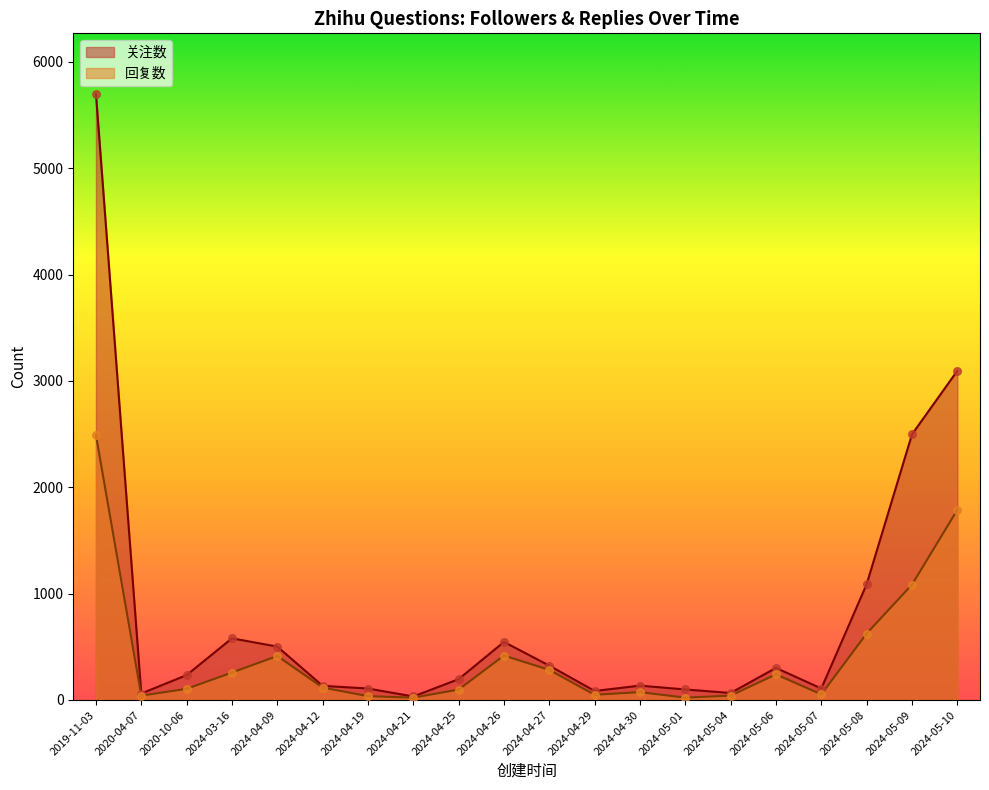

What are all the series names shown in the legend?

关注数, 回复数